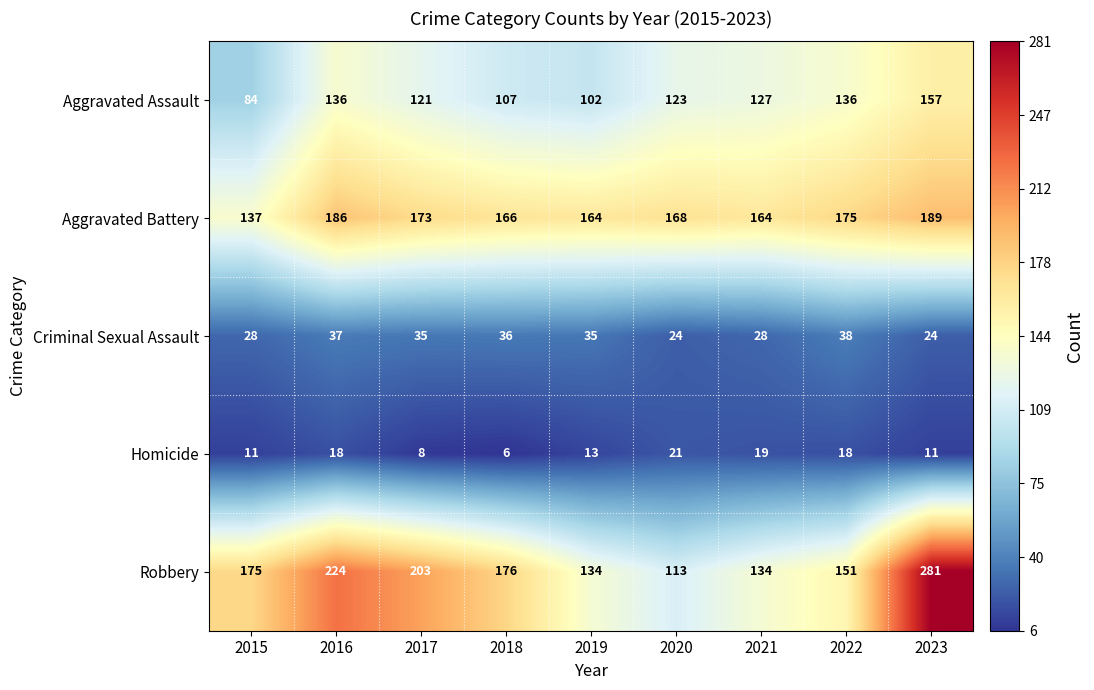

What is the sum of the Homicide values at 2021 and 2020?

40